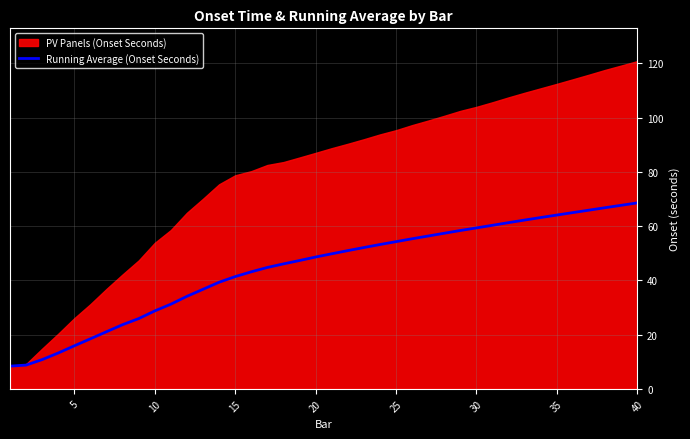

Where does the data first go above 49?

20